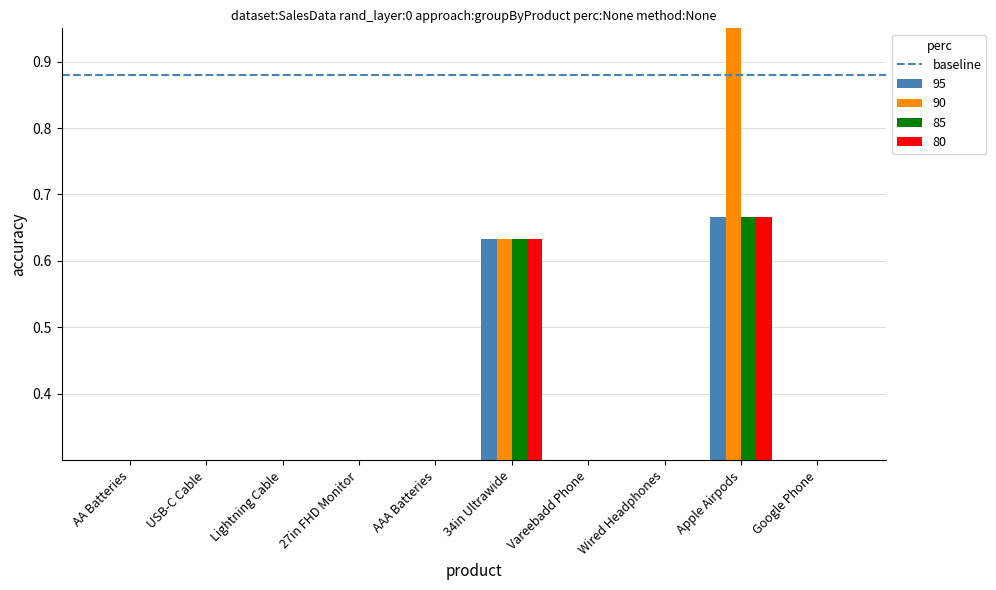

What is the average value of the 85 series?

0.2